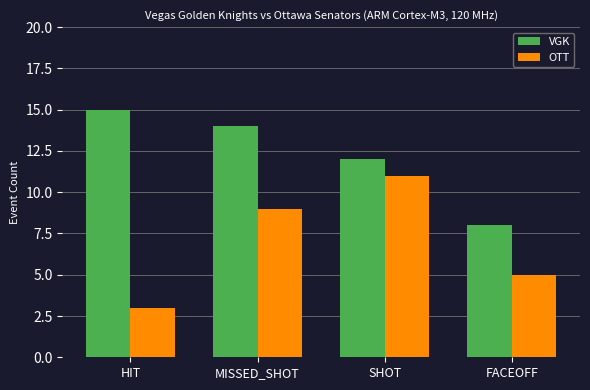

What position from the left is FACEOFF?

4